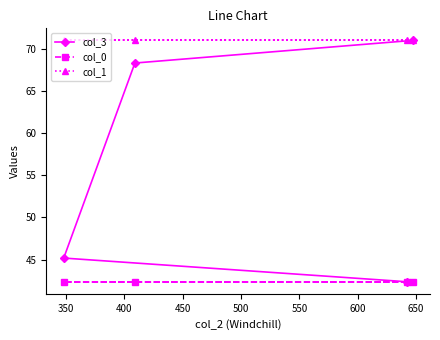

What is the smallest value displayed?

42.4